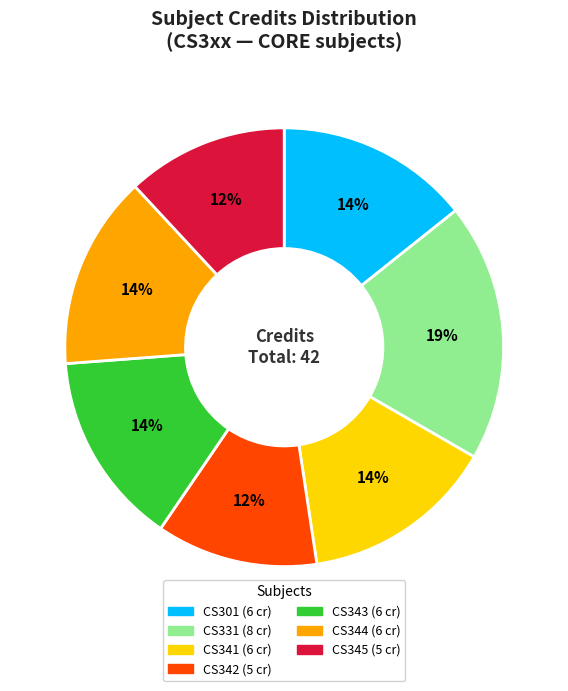

To the nearest percent, what is the difference between the largest and smallest slice percentages?

7%